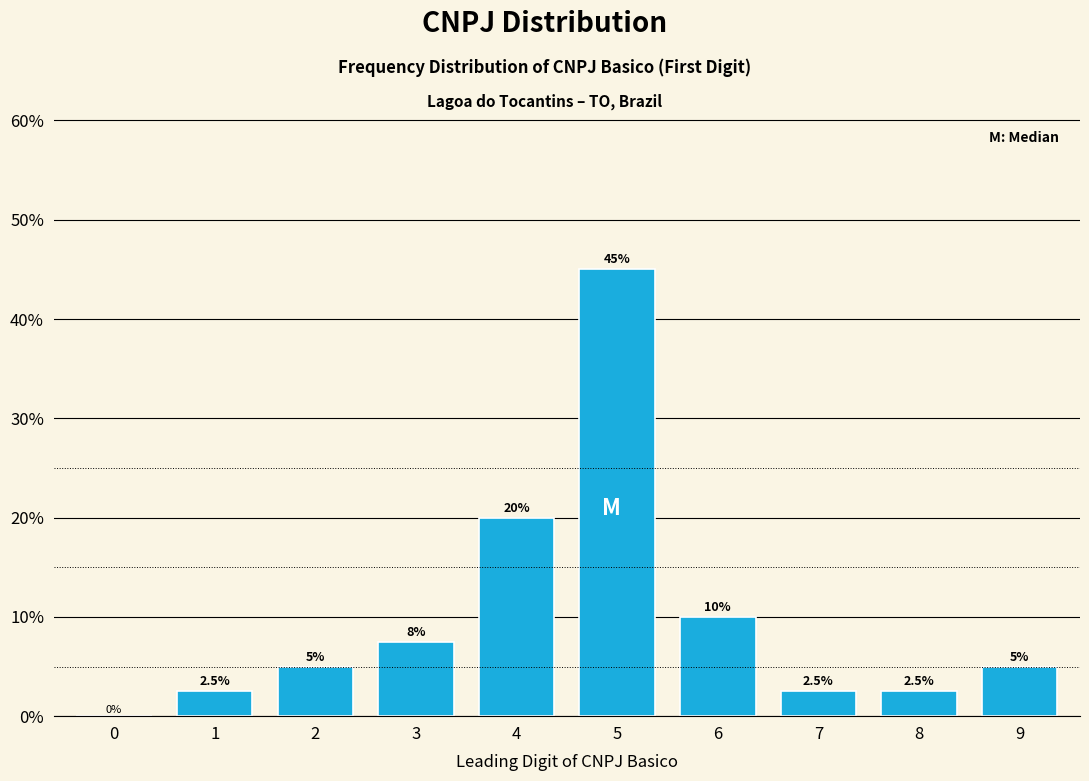

Reading left to right, transcribe all the data shown in this chart.

0=0.0	1=2.5	2=5.0	3=7.5	4=20.0	5=45.0	6=10.0	7=2.5	8=2.5	9=5.0